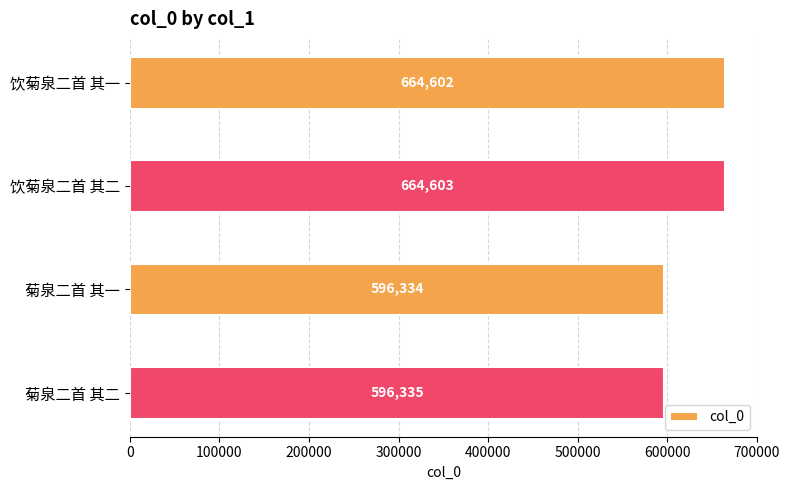

List the labels in order of value, largest first.

饮菊泉二首 其二, 饮菊泉二首 其一, 菊泉二首 其二, 菊泉二首 其一